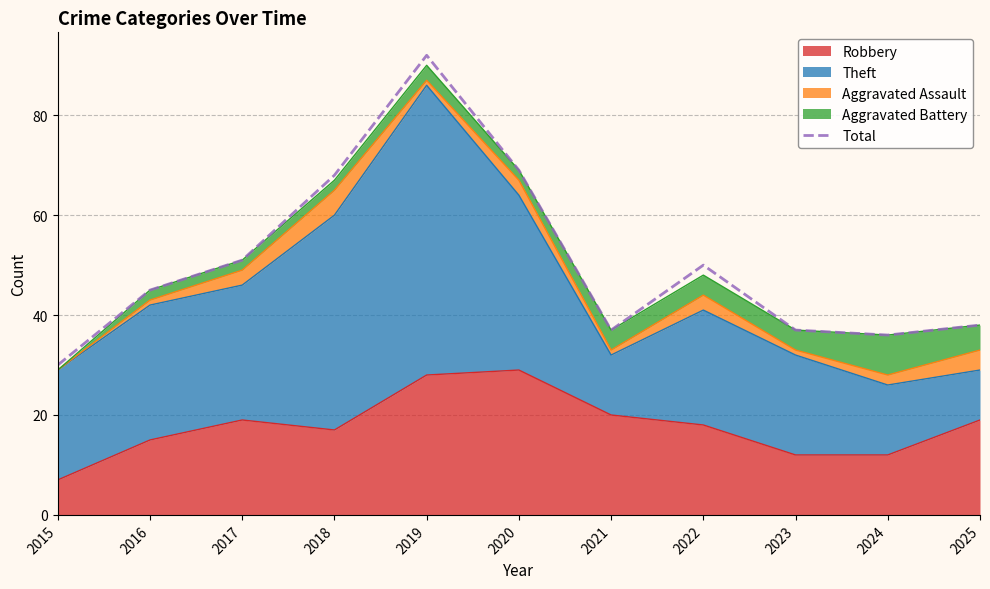

How many data points are above 45?

5